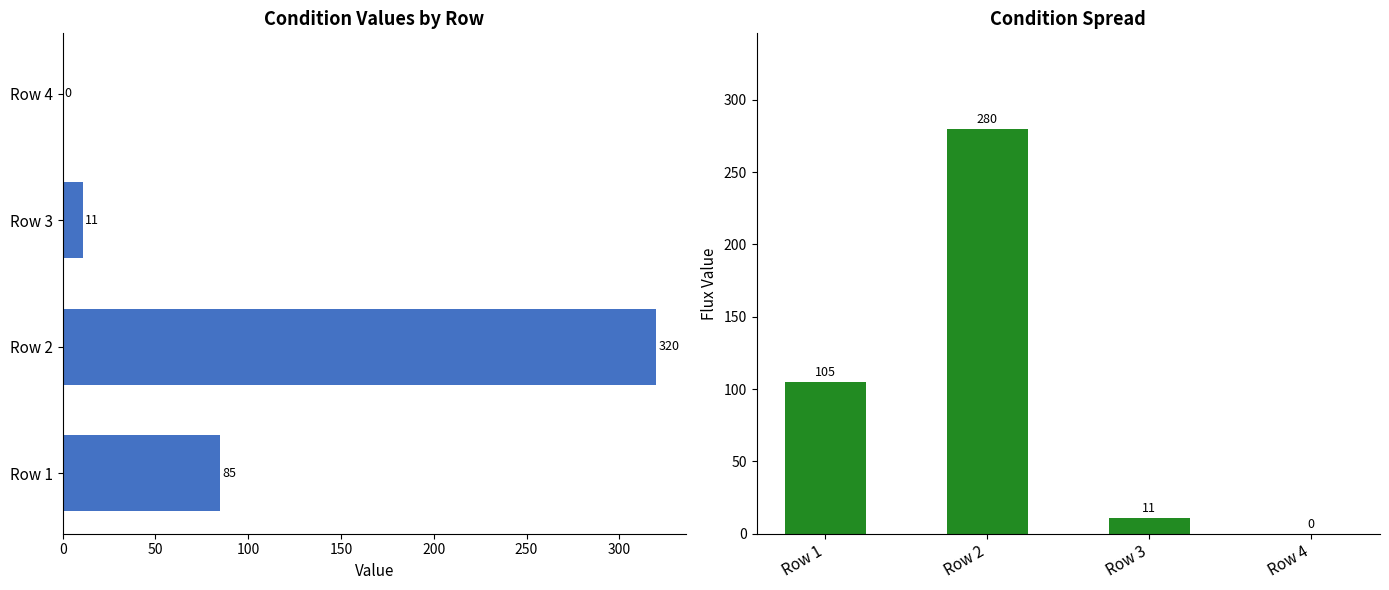

Count the number of data series in this chart.

2